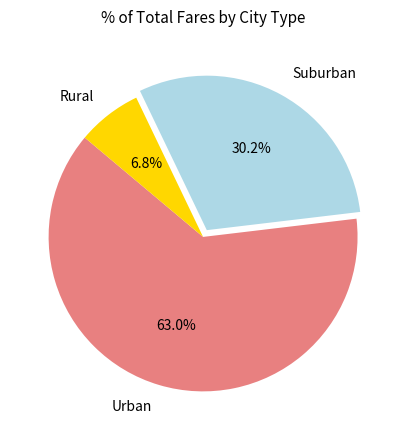

Count the number of slices in the pie.

3